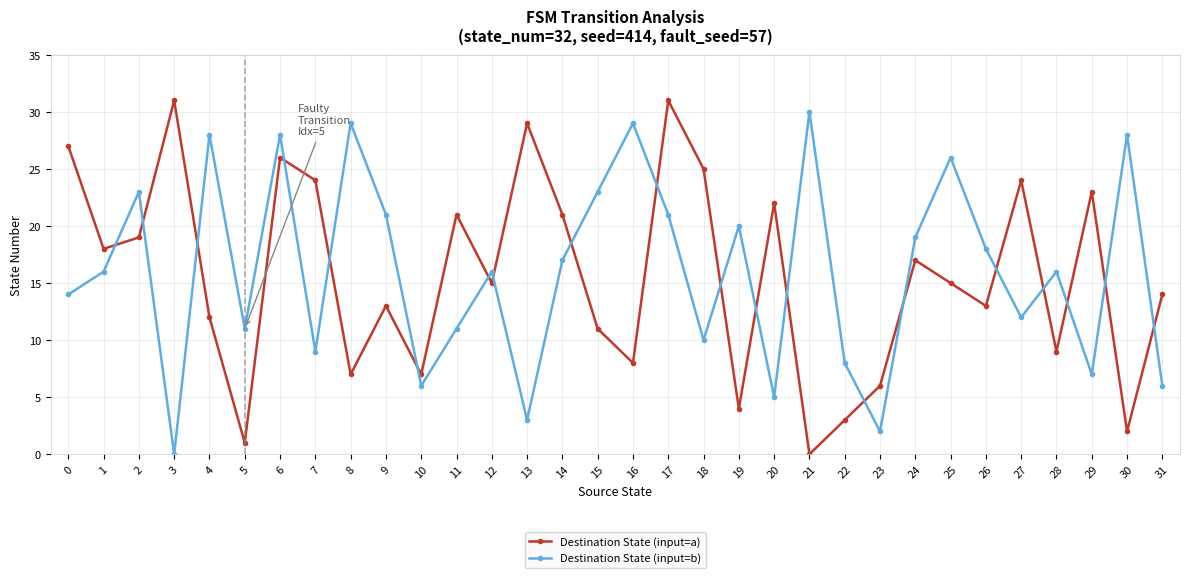

At which category does Destination State (input=a) reach its first local valley?

1